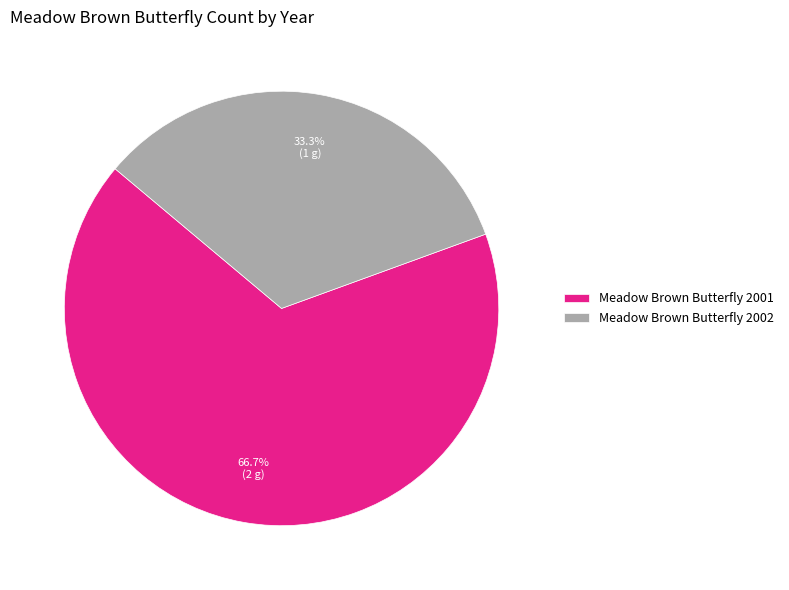

True or false: Meadow Brown Butterfly 2002 accounts for 28% of the total.

False